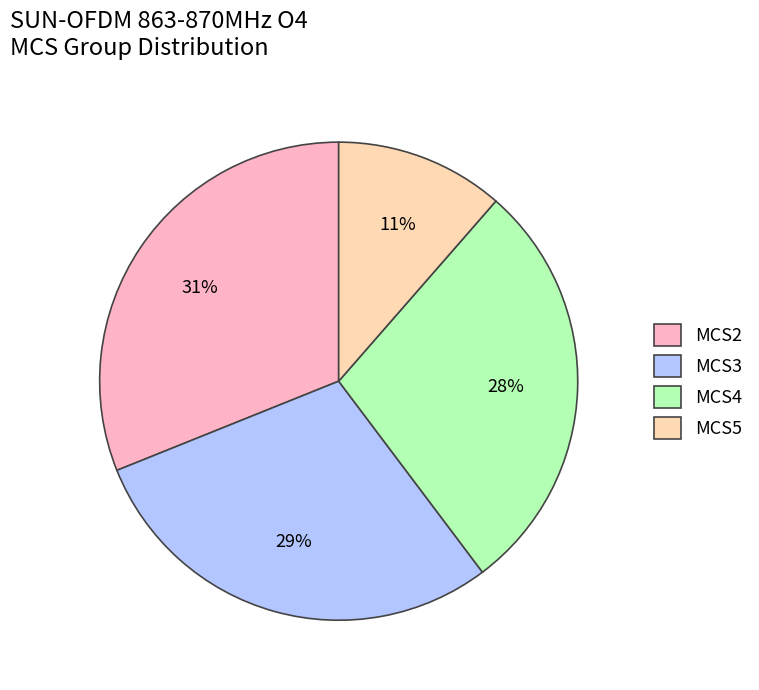

Count the number of slices in the pie.

4